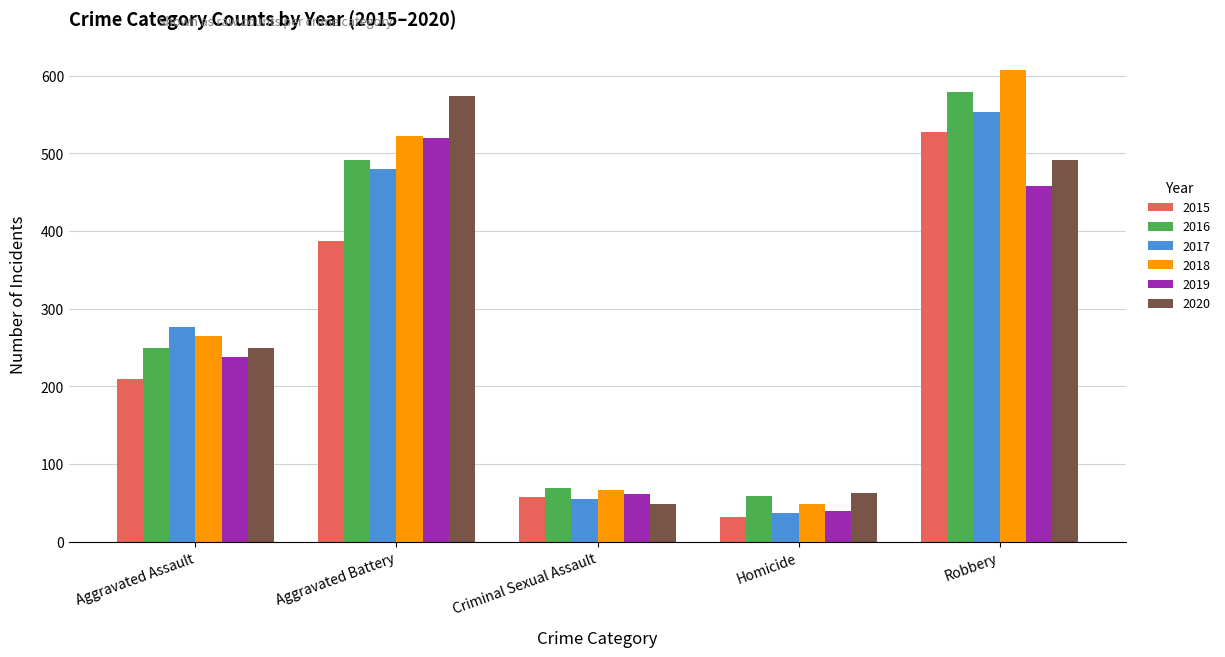

Is the value of 2015 at Criminal Sexual Assault greater than the value of 2019 at Aggravated Assault?

No